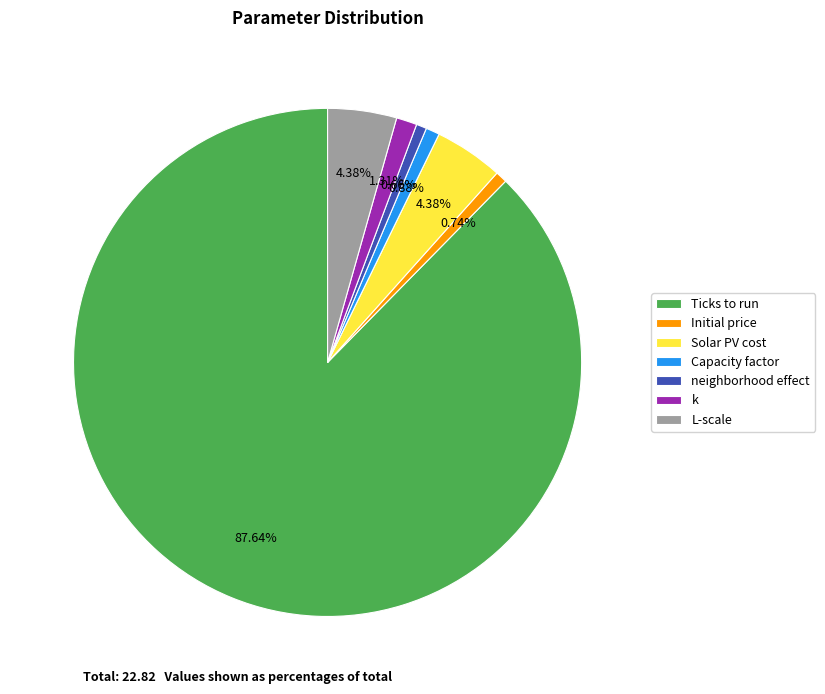

Is there a majority slice in this chart?

Yes